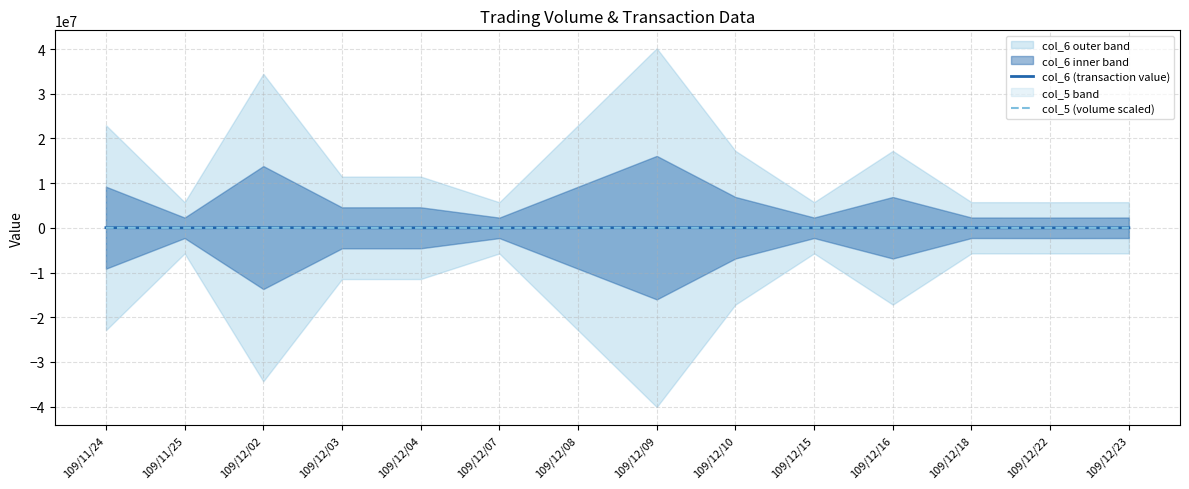

True or false: col_6 (transaction value) and col_5 (volume scaled) intersect in this chart.

False